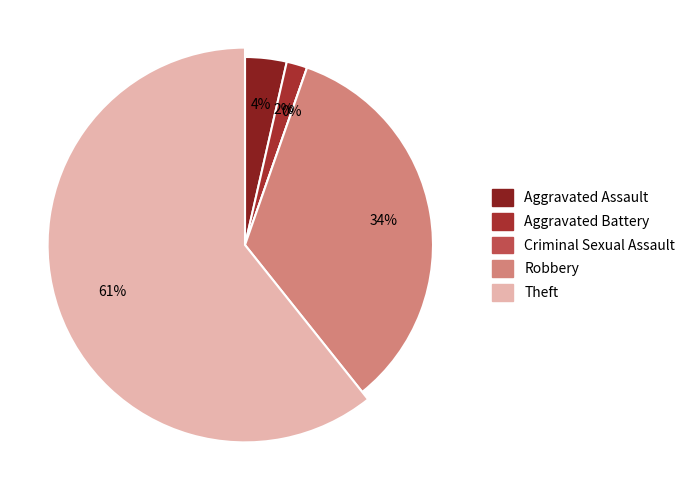

How many segments does this pie chart have?

5